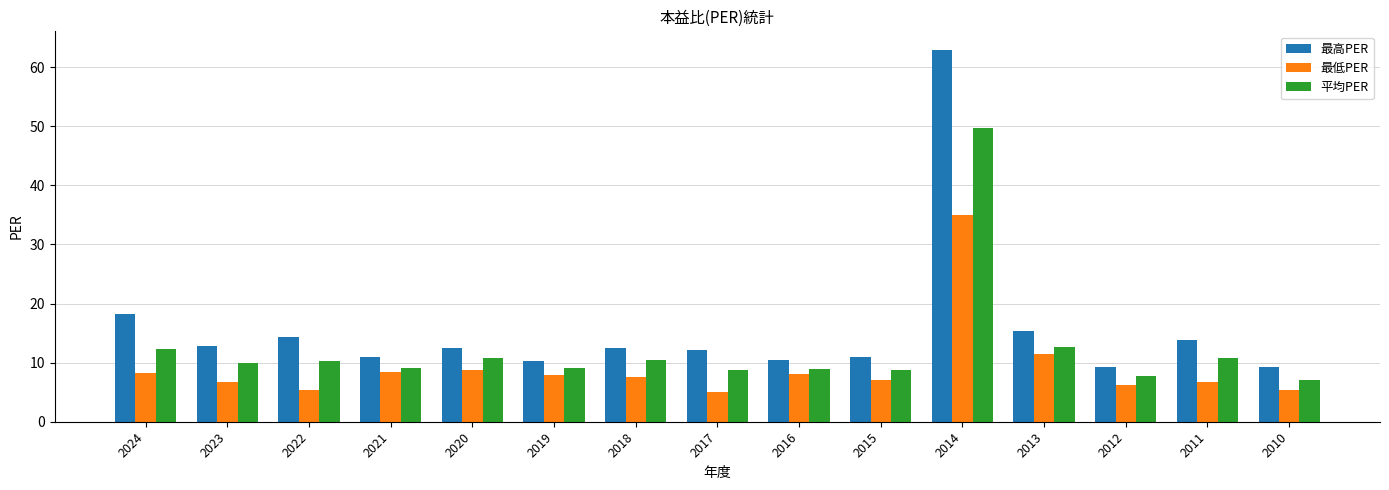

What is the spread (max minus min) of values at 2018?

4.9